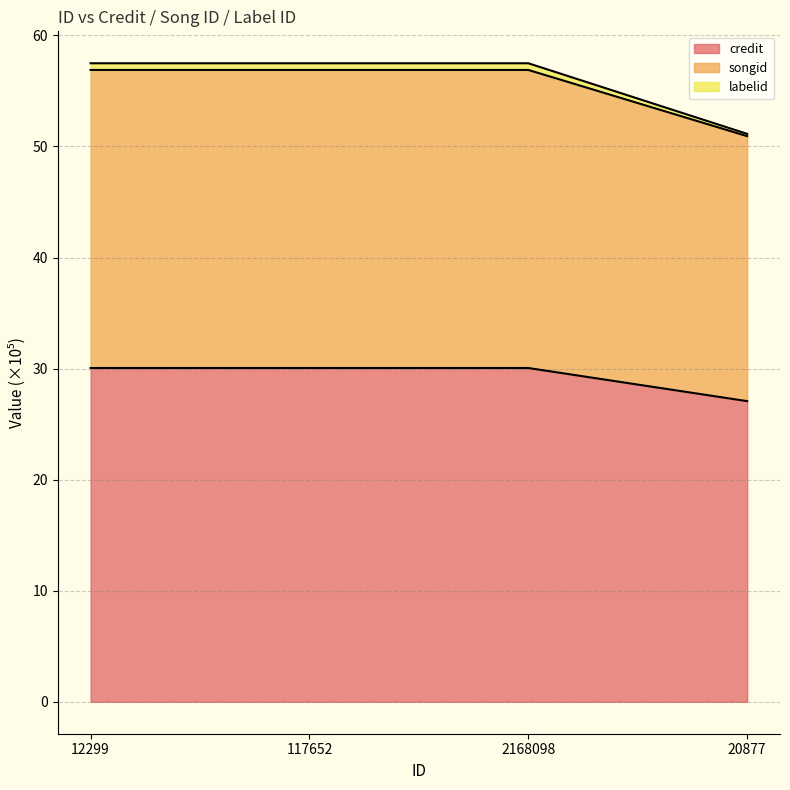

What is the value of the credit point at the 2nd from the left?

30.1